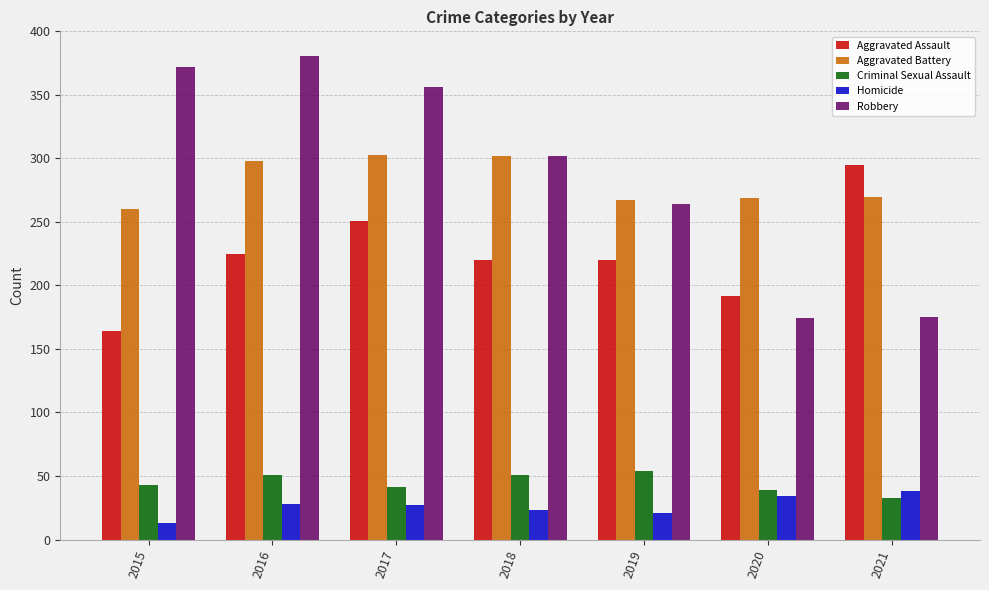

At which category does the chart reach its peak across all series?

2016